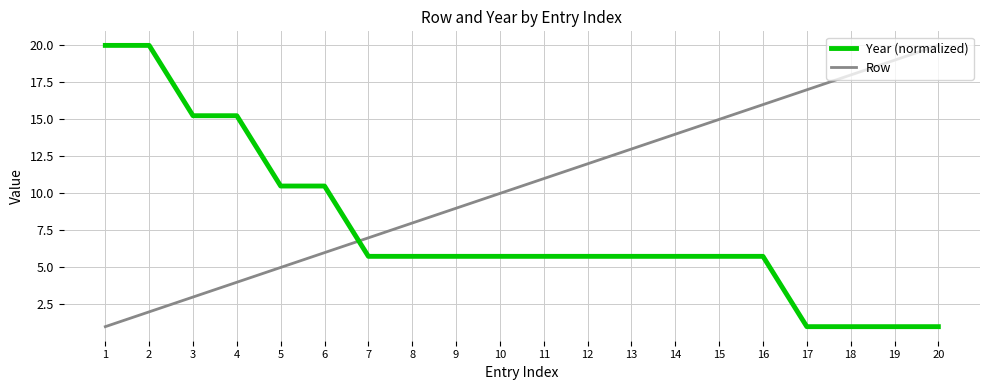

Is the value of Row at 7 greater than the value of Year (normalized) at 16?

Yes